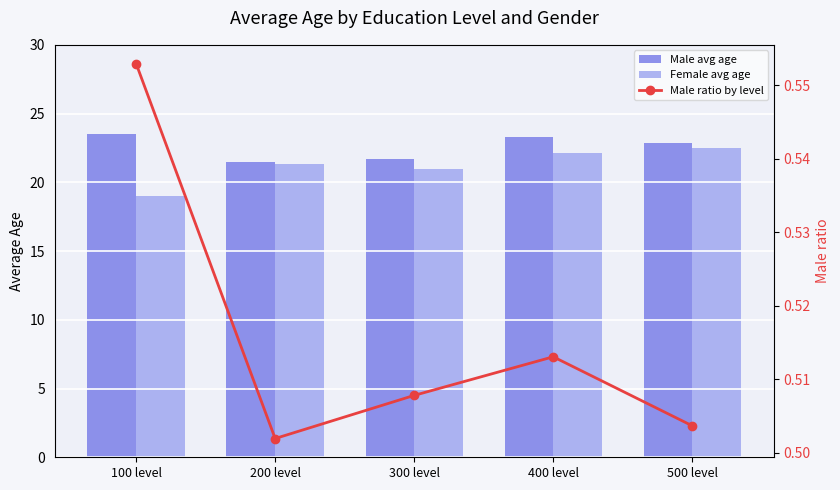

What is the minimum value shown in the chart?

0.5